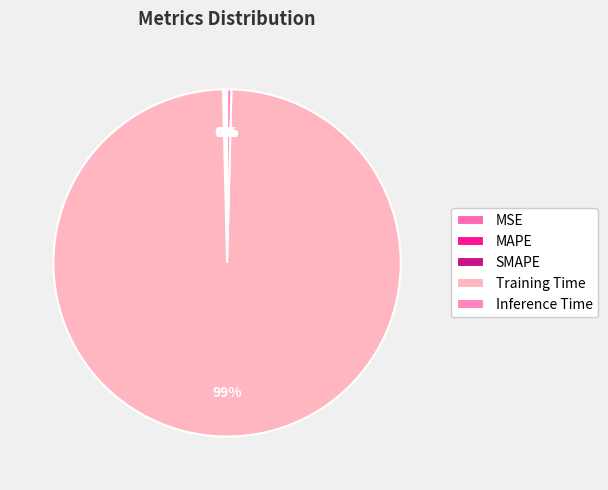

What is the change in value from Training Time to Inference Time?

-3.7